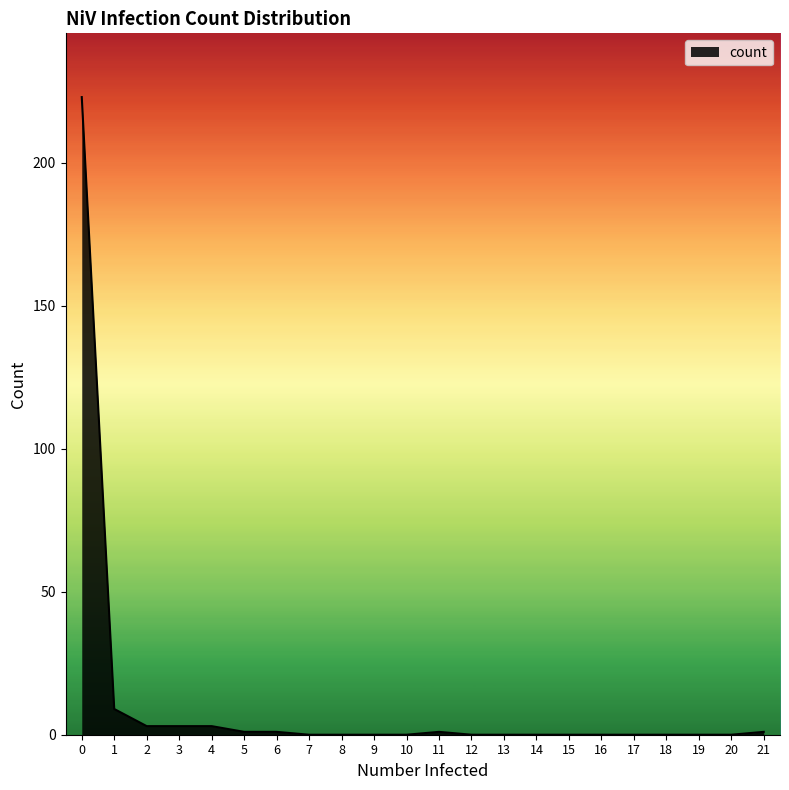

Where is the data nearest to the value 111?

1